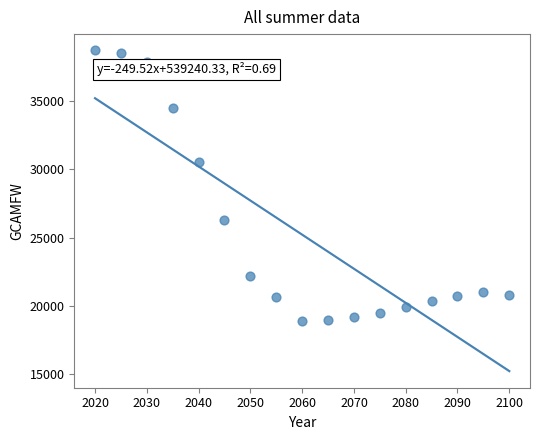

What Y value in the scatter plot is closest to 28811?

30525.5